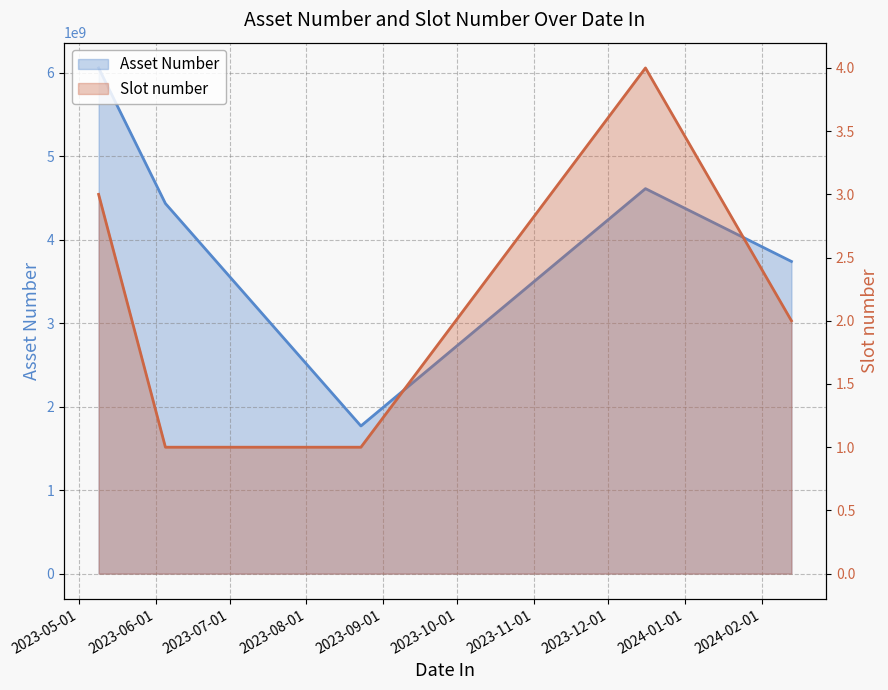

How many distinct data groups are displayed?

2